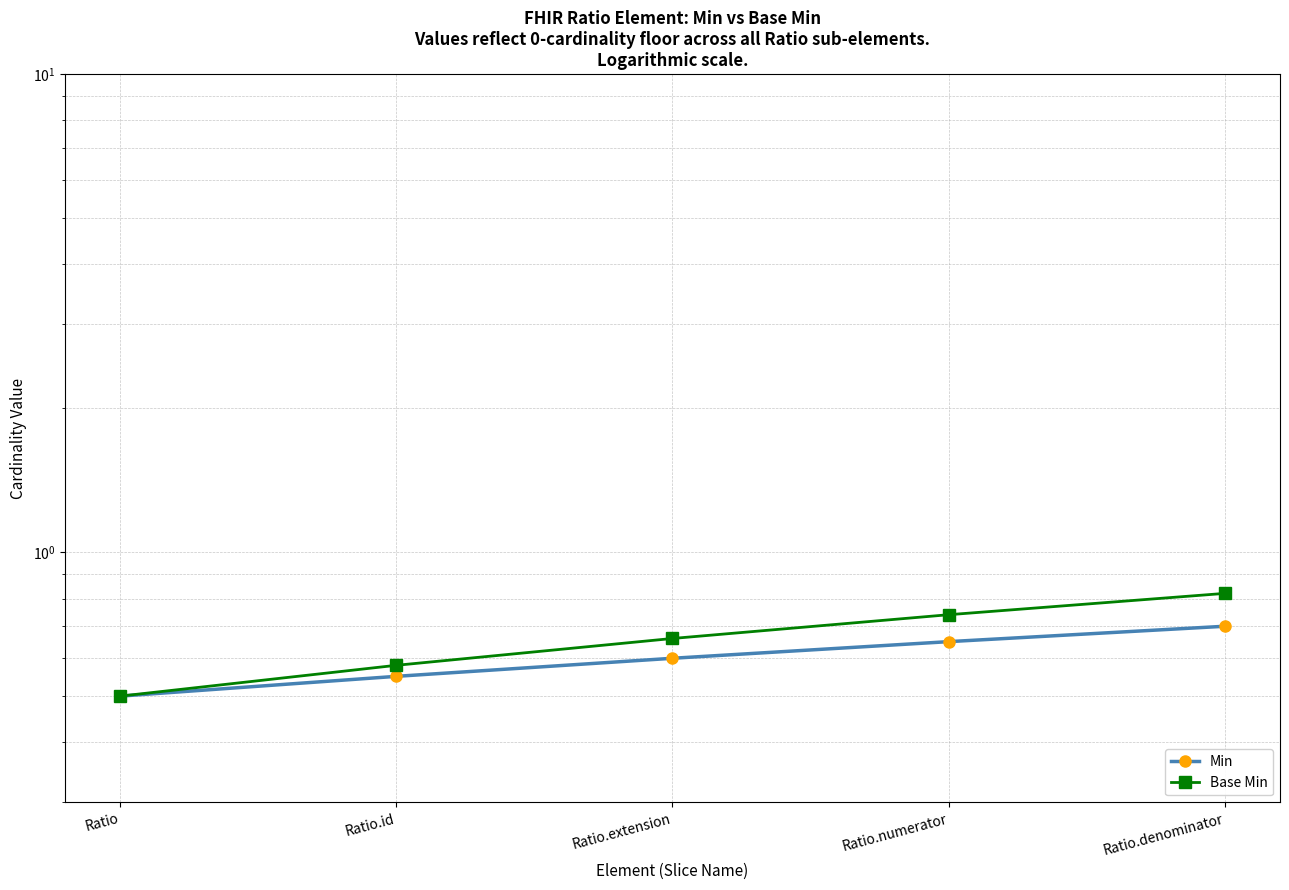

How many categories are shown in the chart?

5